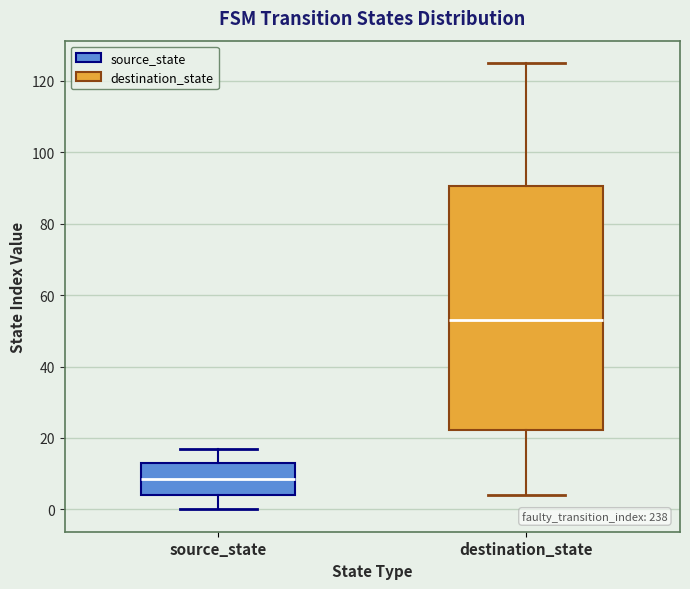

Where does the upper whisker of the box for destination_state end on the y-axis? The values are not printed on the chart, so give them approximately, as read against the axis.

126